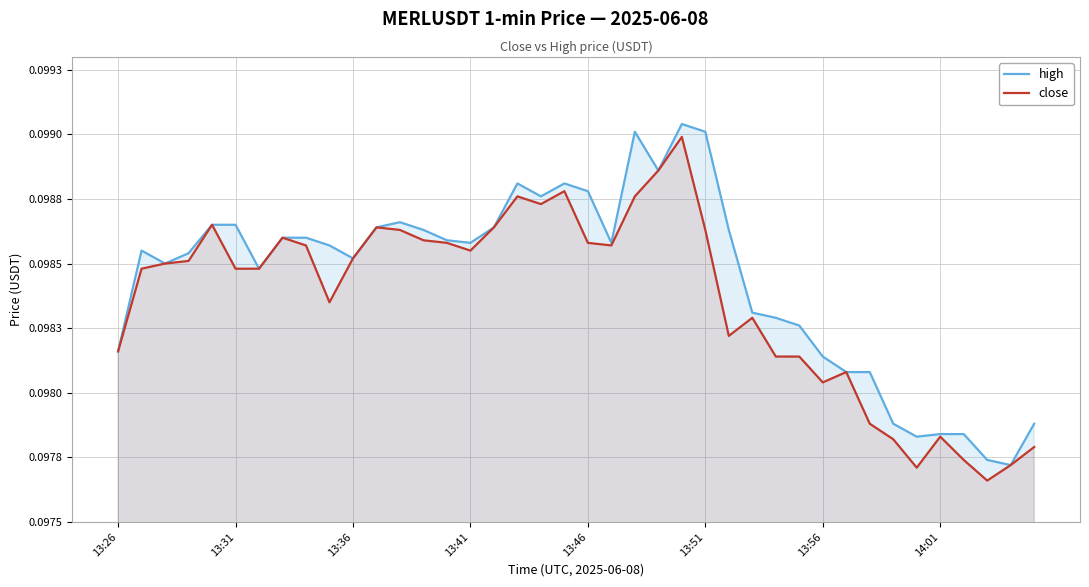

Count the close values in the range 0 to 1.

40